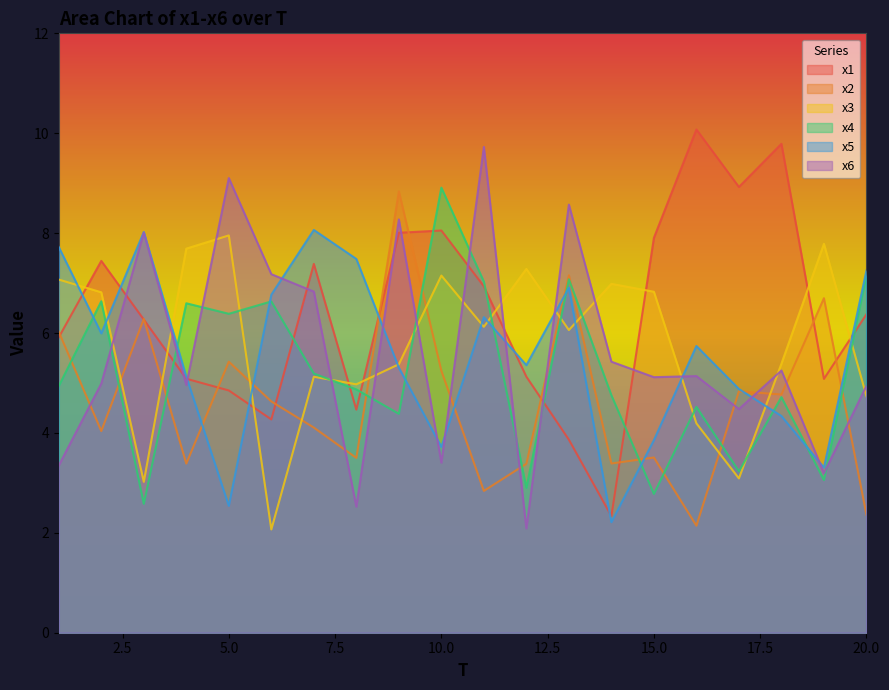

Which series has the largest range (max minus min)?

x1